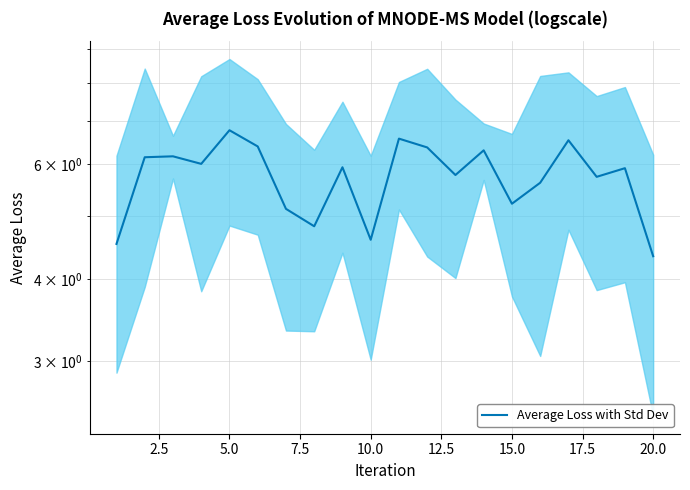

Which has a higher value, 5.0 or 19?

5.0